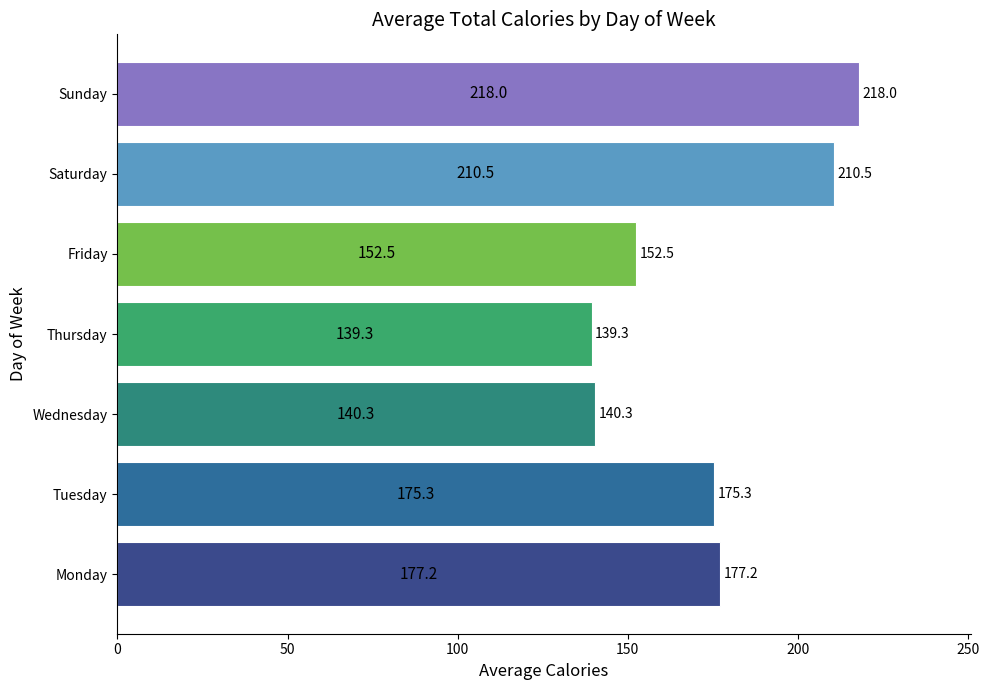

The value at Friday is 152.5. True or false?

True